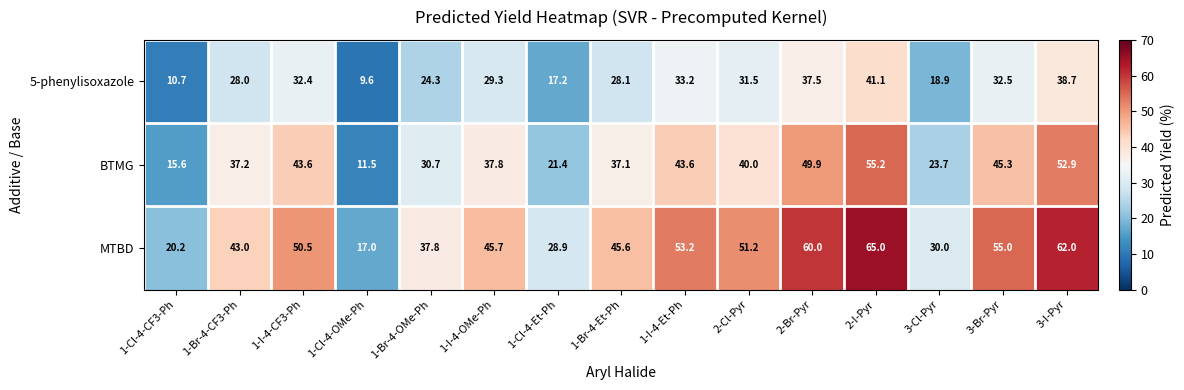

The MTBD series shows 53.2 at 1-I-4-Et-Ph. True or false?

True